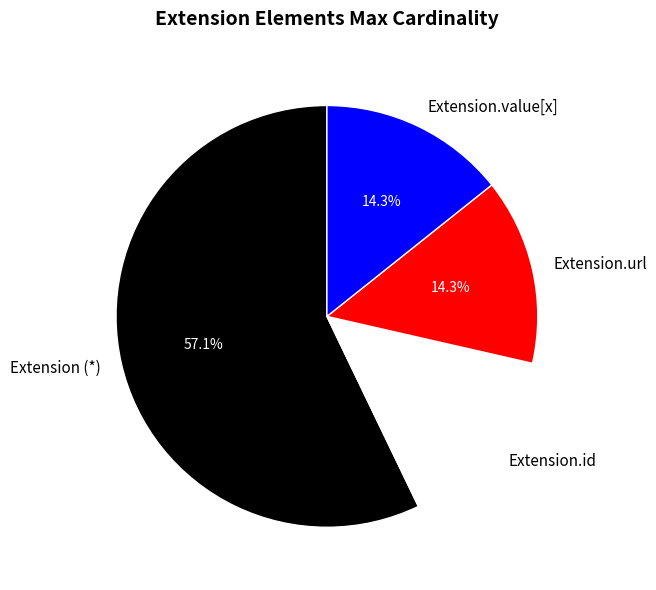

To the nearest percent, what is the average slice percentage?

25%